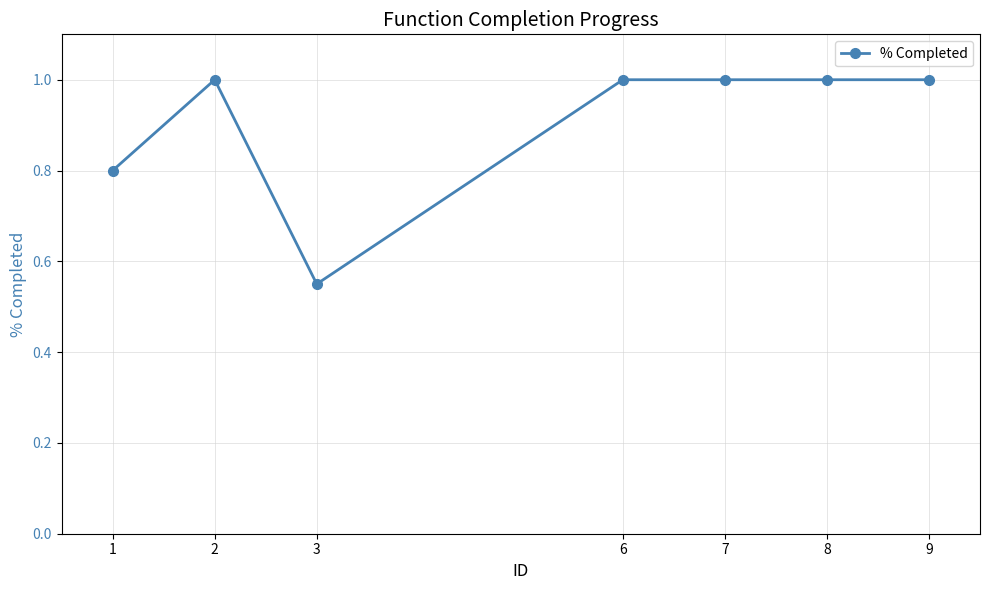

What is the change in value from 1 to 9?

+0.2